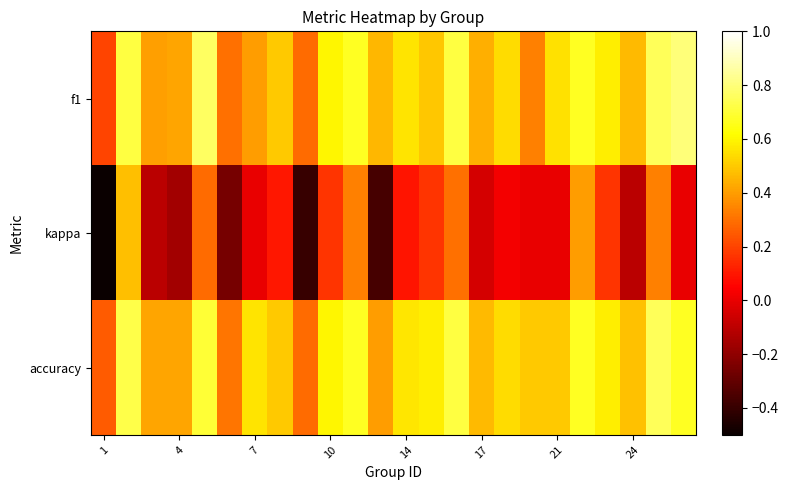

Reading left to right, list all the values displayed in this chart.

f1: 0.2	0.7	0.4	0.4	0.8	0.3	0.4	0.5	0.3	0.6	0.7	0.5	0.6	0.5	0.7	0.4	0.5	0.3	0.5	0.7	0.6	0.5	0.8	0.8
kappa: -0.5	0.5	-0.1	-0.2	0.3	-0.3	0.0	0.1	-0.4	0.2	0.3	-0.4	0.1	0.2	0.3	-0.0	0.0	0.0	0.0	0.4	0.2	-0.1	0.3	0.0
accuracy: 0.2	0.7	0.4	0.4	0.7	0.3	0.6	0.5	0.3	0.6	0.7	0.4	0.6	0.6	0.7	0.5	0.5	0.5	0.5	0.7	0.6	0.5	0.8	0.7